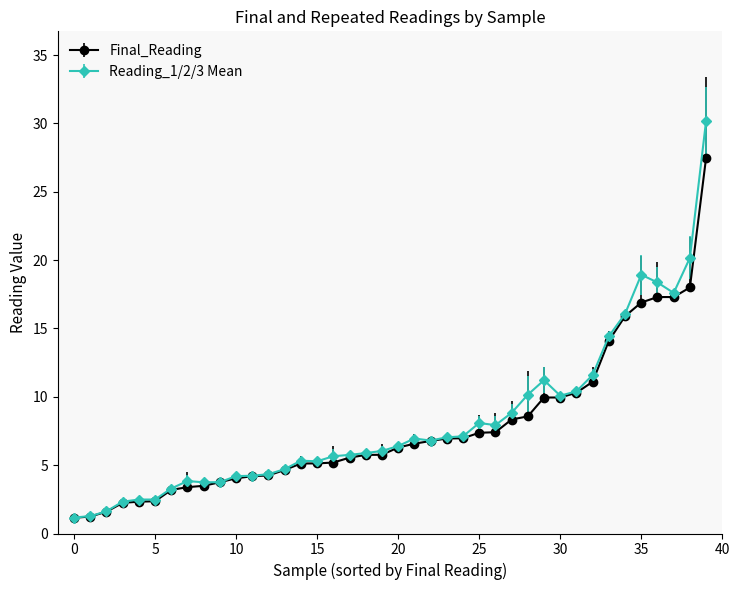

What is the greatest value displayed?

30.2